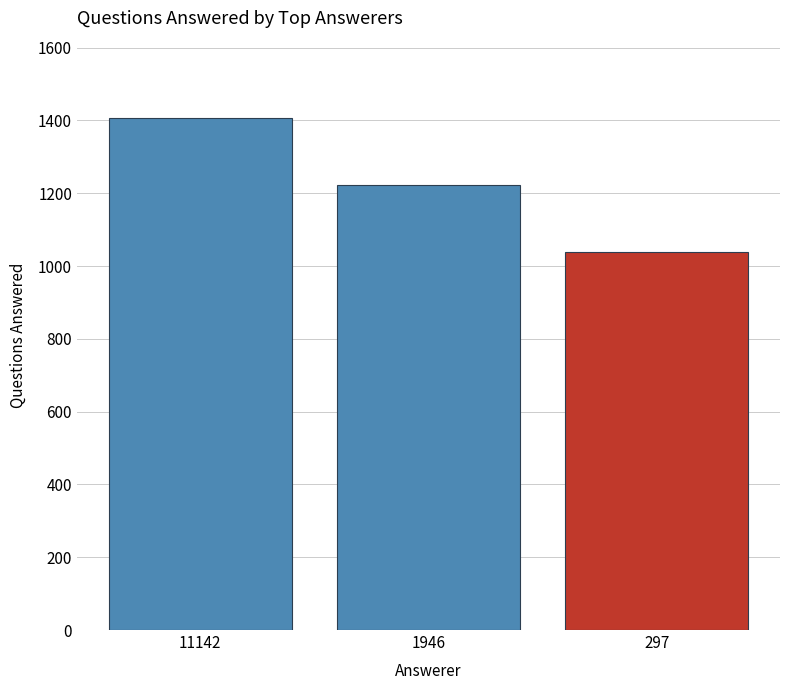

What is the difference between the maximum and second lowest values?

185